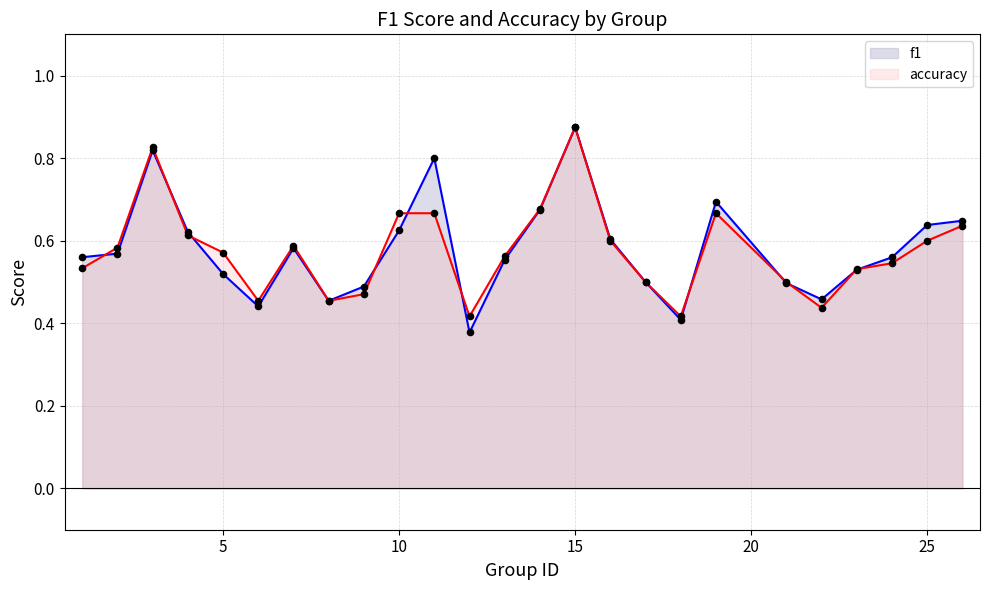

Which series has the largest total across all categories?

f1